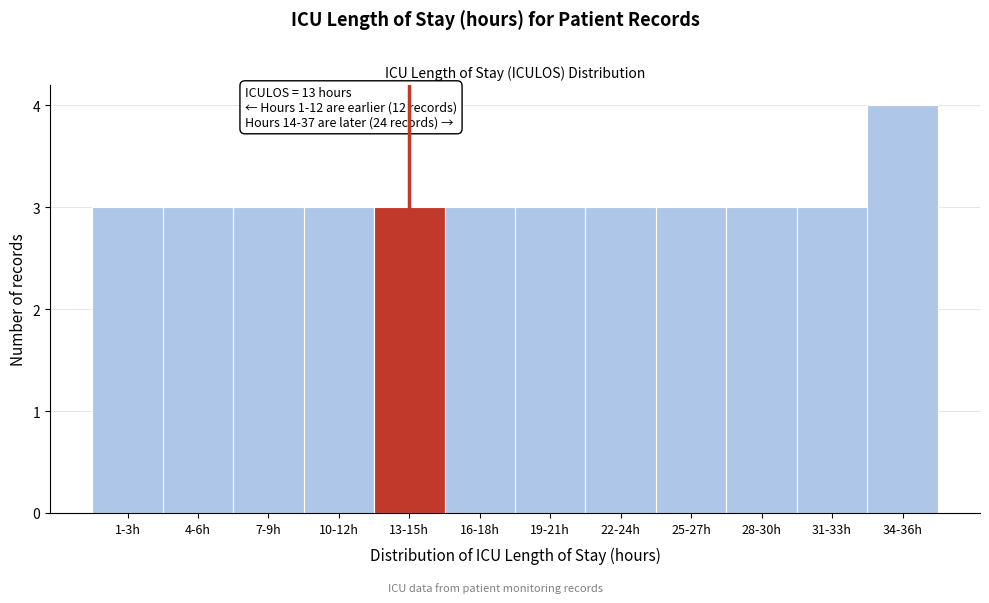

Reading left to right, transcribe all the data shown in this chart.

1-3h=3	4-6h=3	7-9h=3	10-12h=3	13-15h=3	16-18h=3	19-21h=3	22-24h=3	25-27h=3	28-30h=3	31-33h=3	34-36h=4